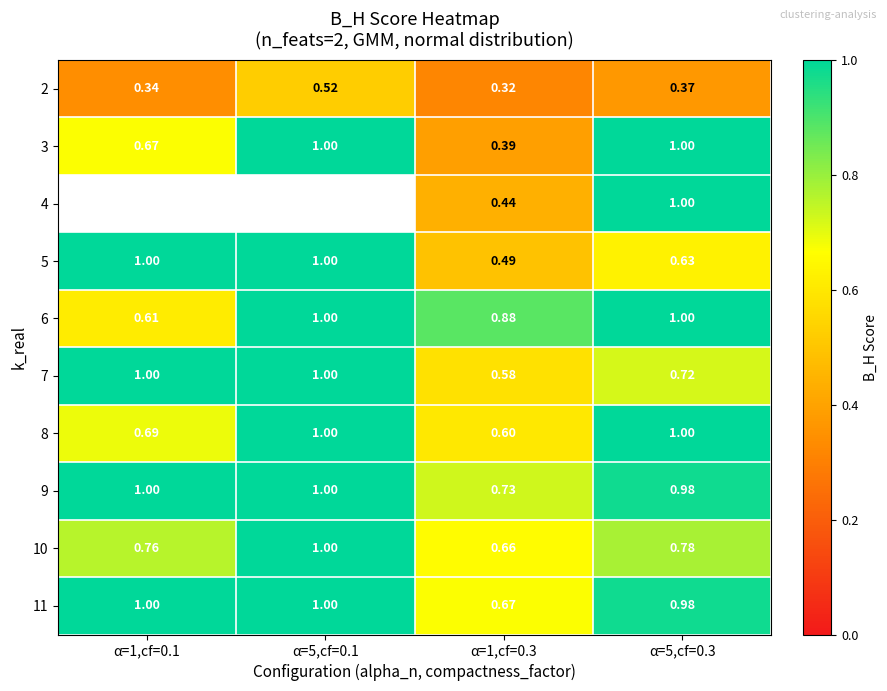

Is the value of 5 at α=1,cf=0.3 greater than the value of 3 at α=1,cf=0.3?

Yes